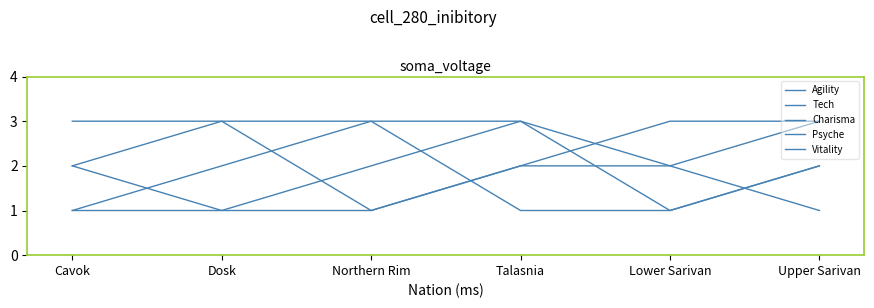

How many lines are shown in the chart?

5